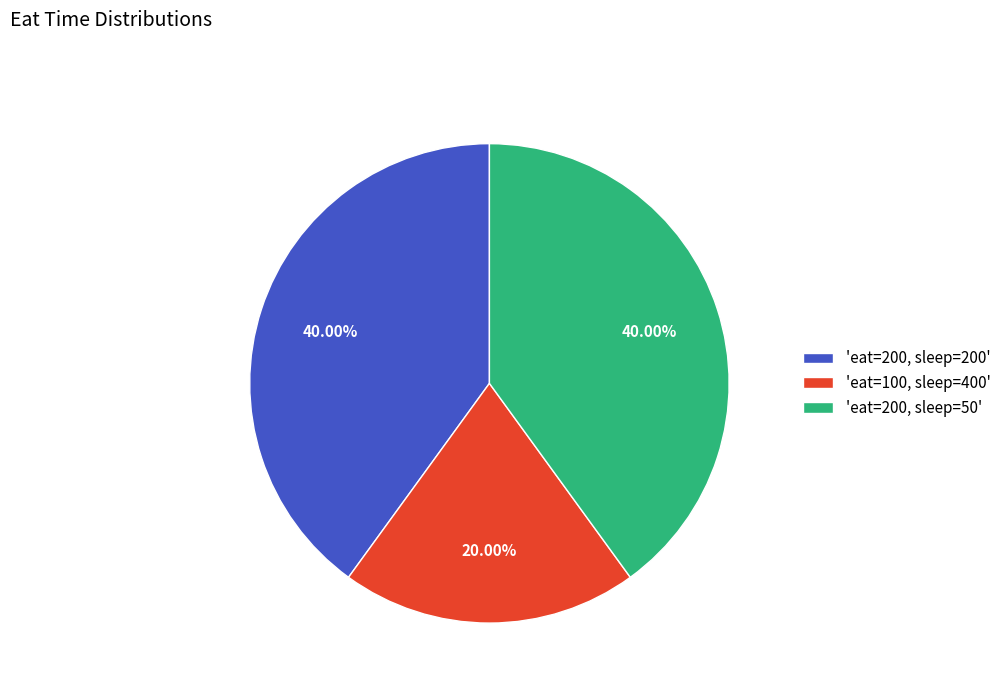

Is the sum of 'eat=200, sleep=50' and 'eat=200, sleep=200' greater than half?

Yes